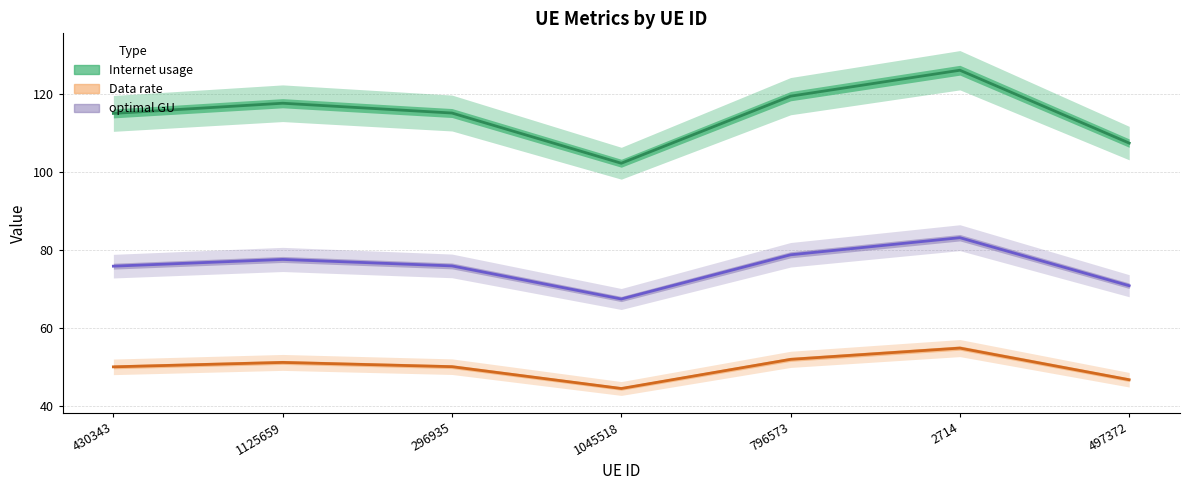

Rank the series at 2714 from highest to lowest value.

Internet usage, optimal GU, Data rate